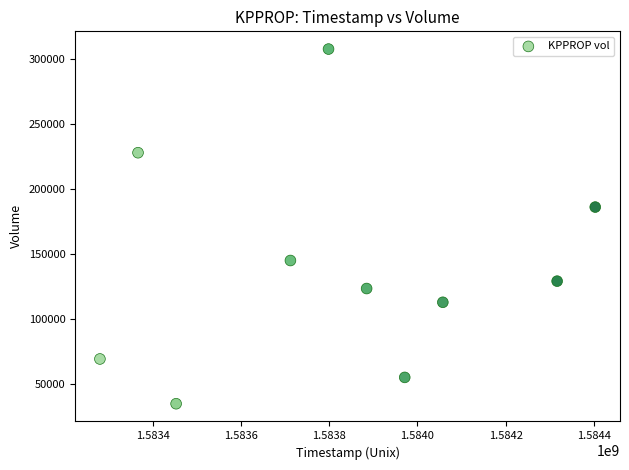

What Y value in the scatter plot is closest to 171200?

186100